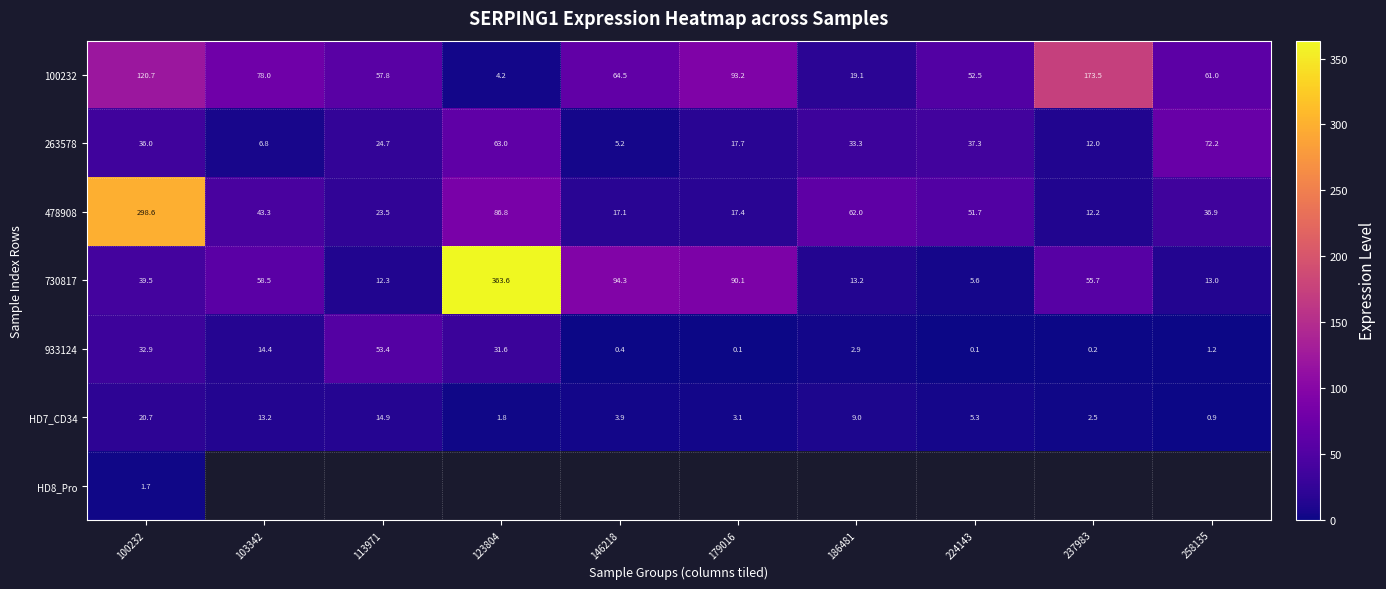

Is the value of 100232 at 113971 greater than the value of 263578 at 146218?

Yes